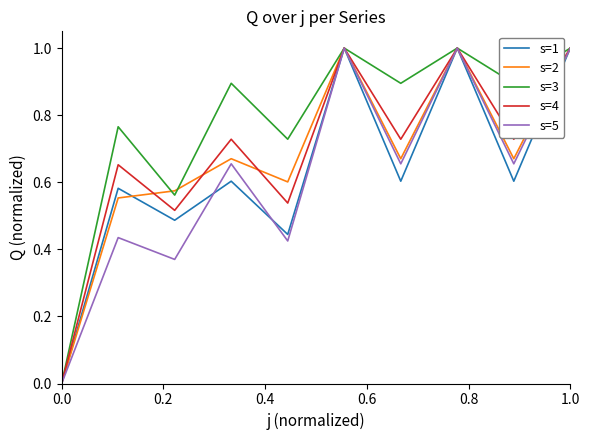

What is the maximum value shown in the chart?

1.0